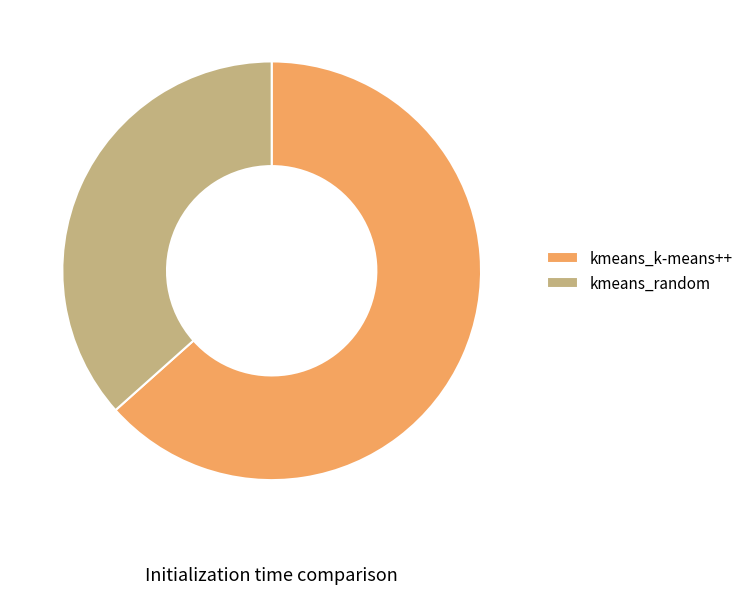

Rank the categories by value from highest to lowest.

kmeans_k-means++, kmeans_random